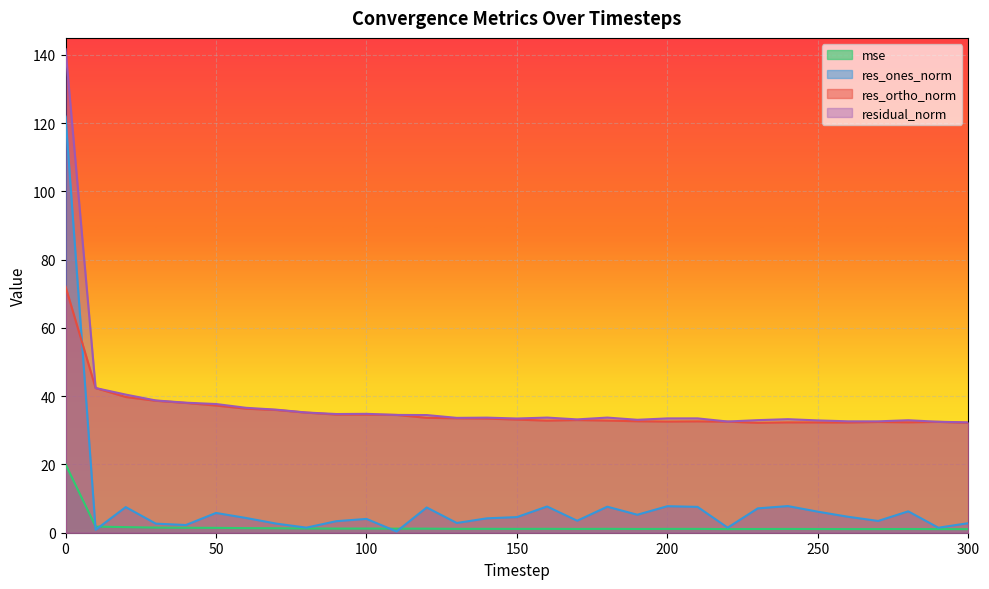

Which label corresponds to the smallest value in the chart?

110